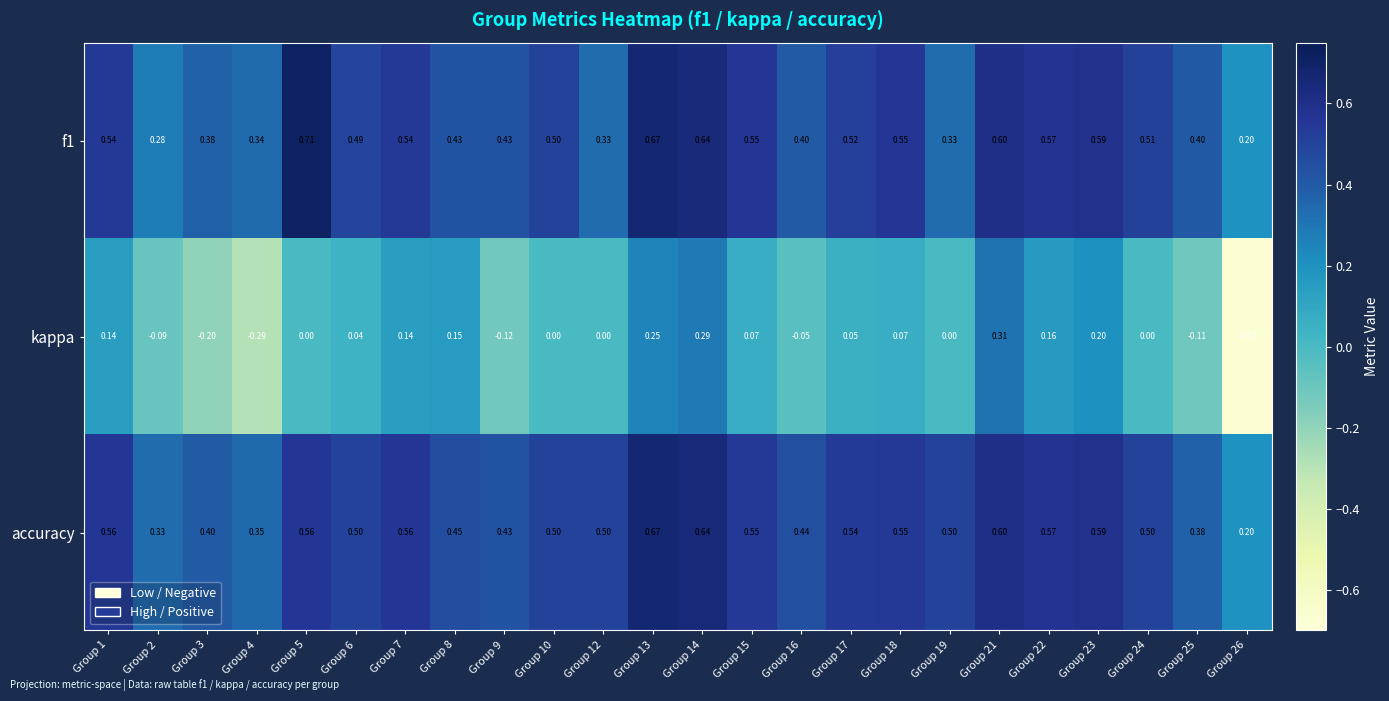

Which series has the largest range (max minus min)?

kappa